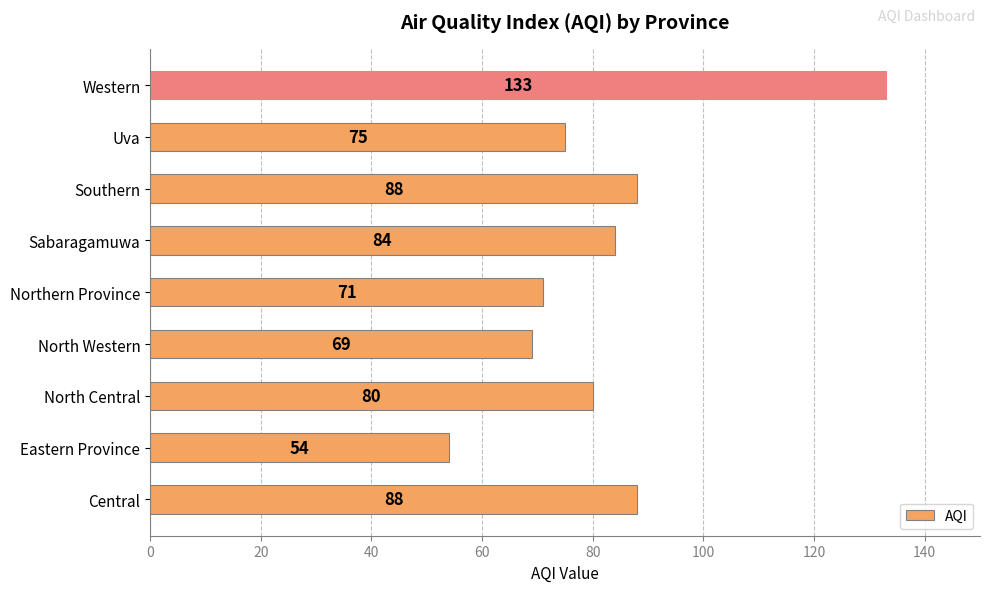

Reading top to bottom, list all the values displayed in this chart.

Western=133	Uva=75	Southern=88	Sabaragamuwa=84	Northern Province=71	North Western=69	North Central=80	Eastern Province=54	Central=88